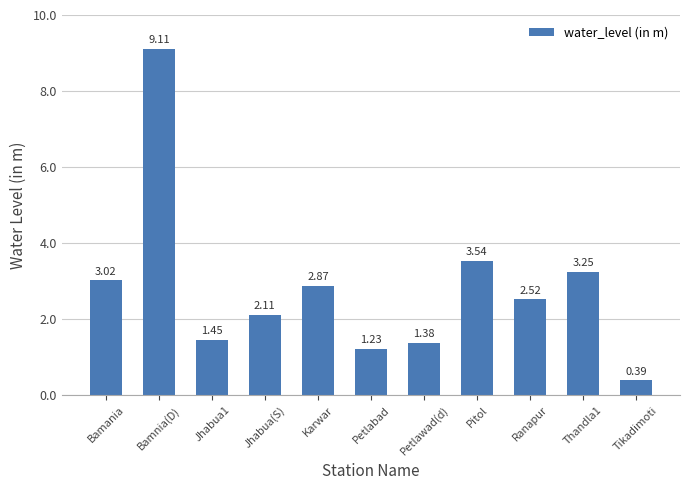

What is the sum of the values at Thandla1 and Tikadimoti?

3.6